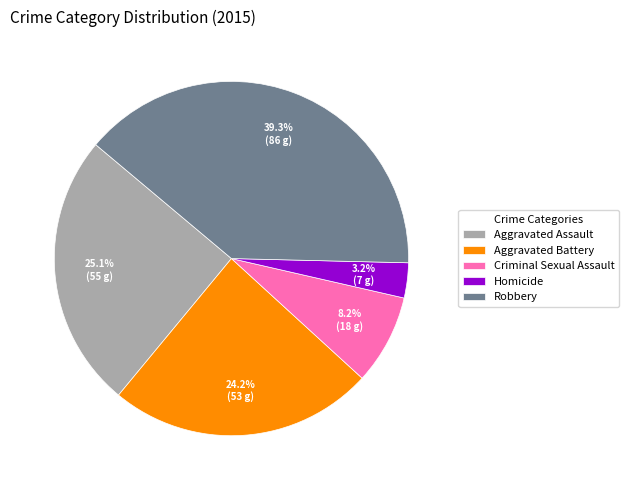

To the nearest percent, what is the average slice percentage?

20%